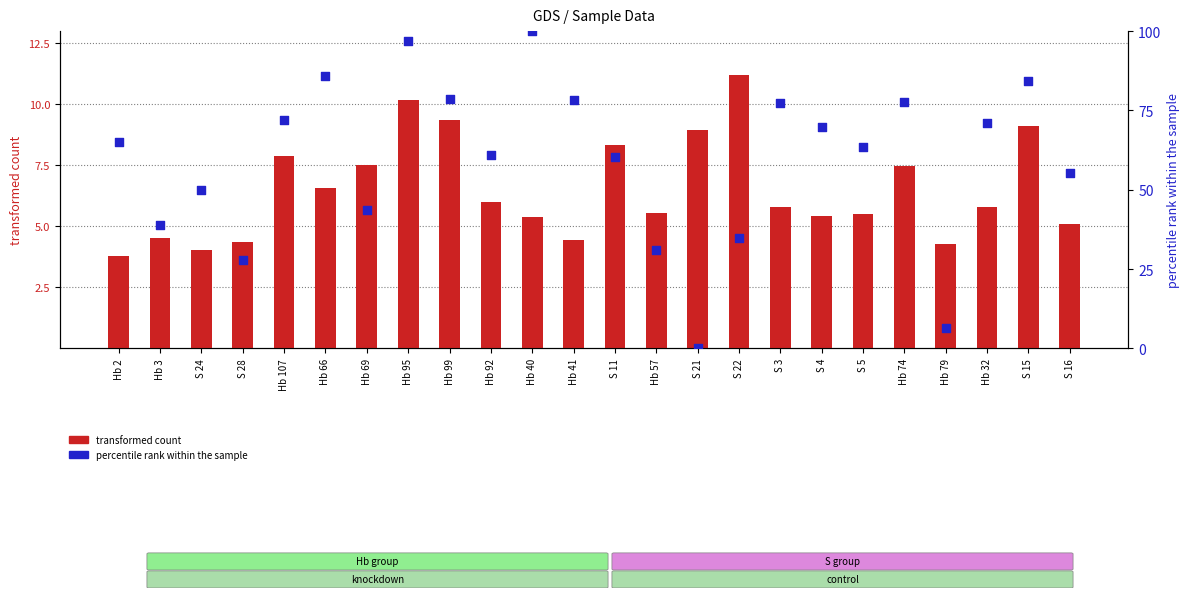

Which series reaches the minimum Y coordinate?

percentile rank within the sample